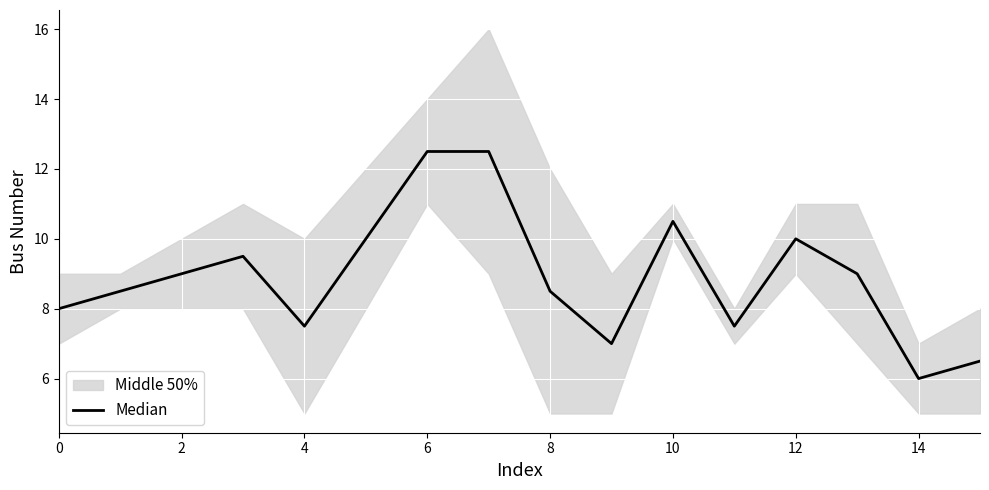

Reading left to right, transcribe all the data shown in this chart.

8.0	8.5	9.0	9.5	7.5	10.0	12.5	12.5	8.5	7.0	10.5	7.5	10.0	9.0	6.0	6.5